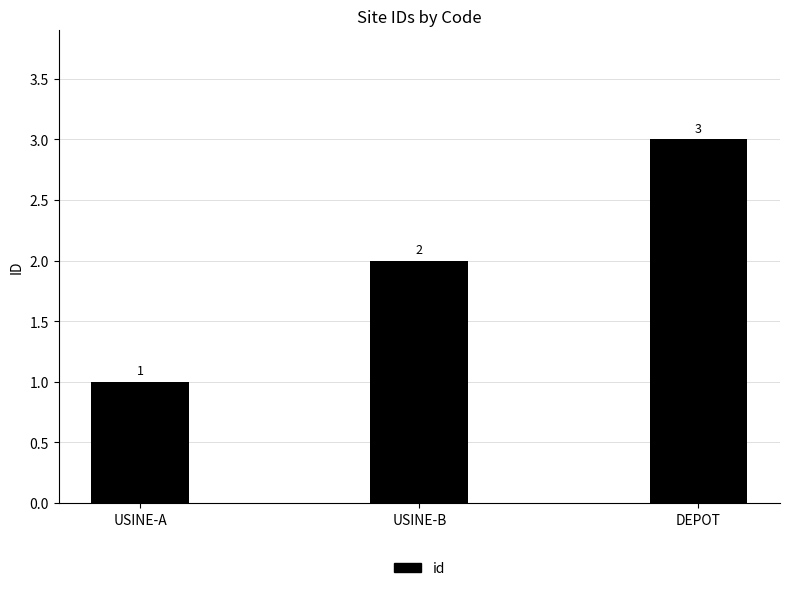

True or false: the data shows 1 at USINE-A.

True